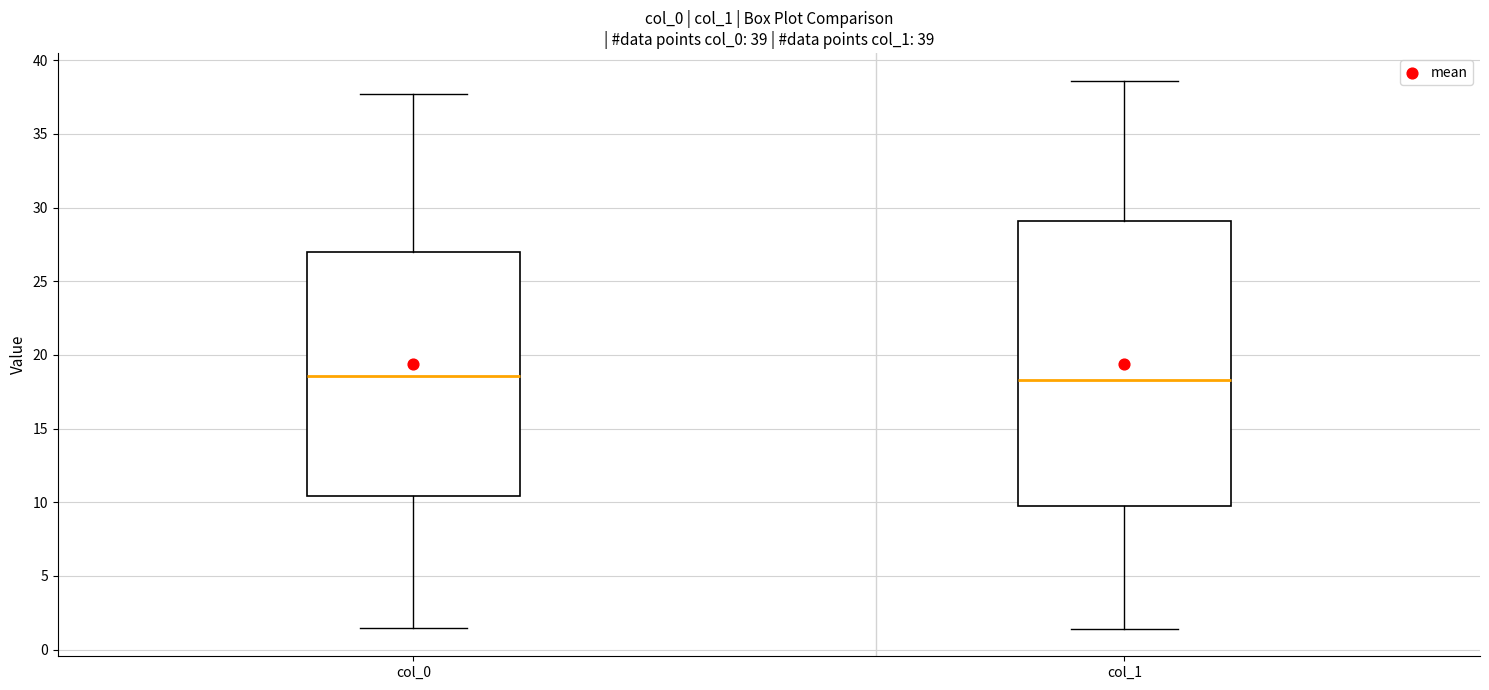

Which box is the tallest, from its lower edge to its upper edge?

col_1